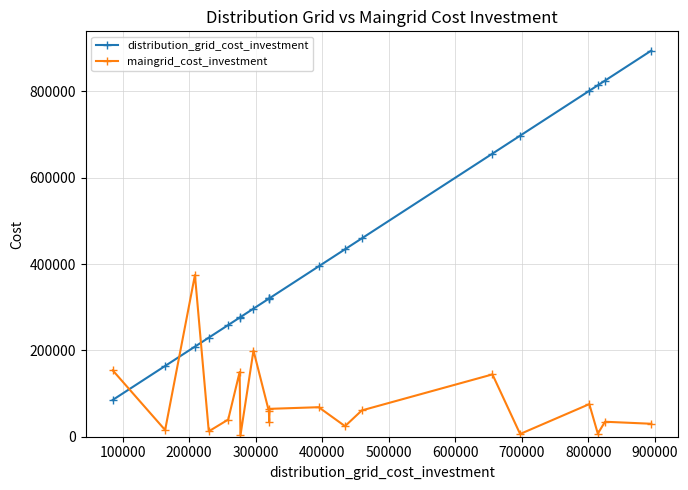

At how many categories does at least one series exceed 679253?

5